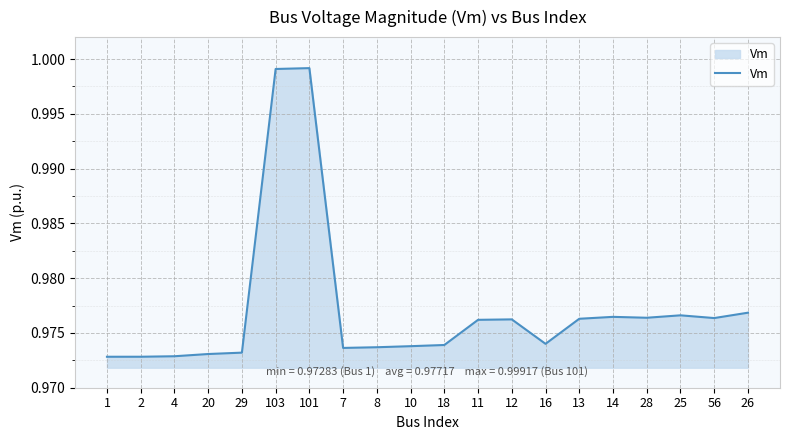

Which has a higher value, 56 or 103?

103